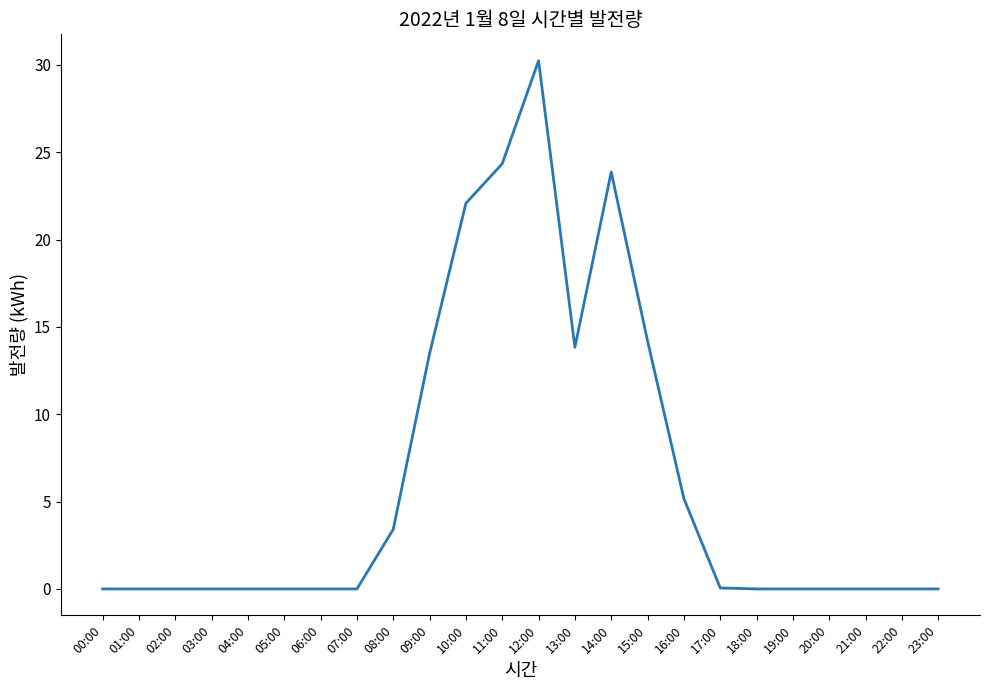

Between 15:00 and 02:00, which is larger?

15:00